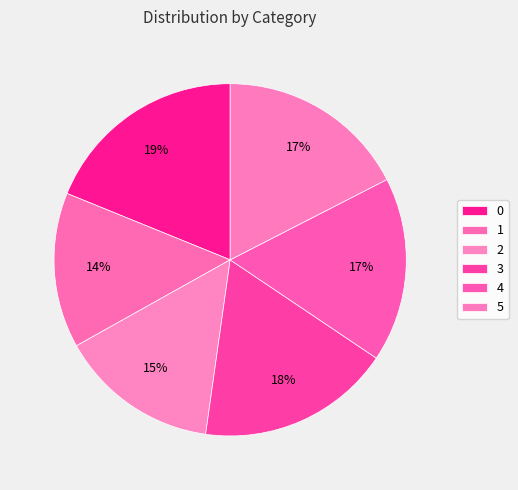

Approximately how many times larger is the value at 4 compared to 0?

0.9